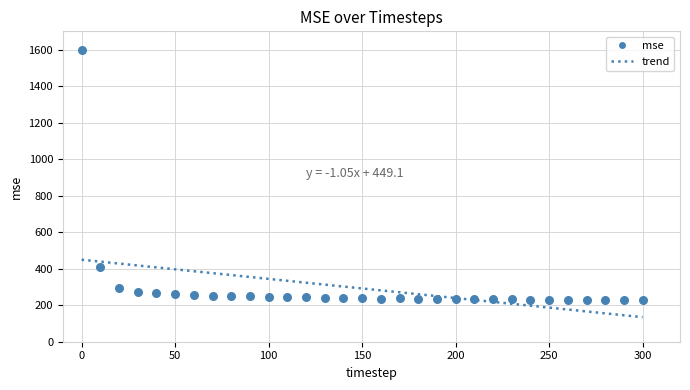

What is the range of Y values (max minus min)?

1373.7